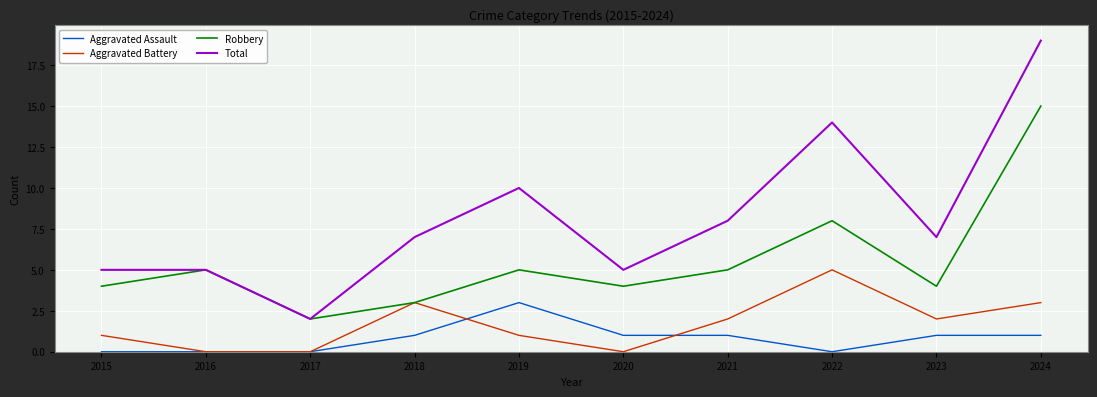

What is the difference between the second highest and second lowest values in the Aggravated Battery series?

3